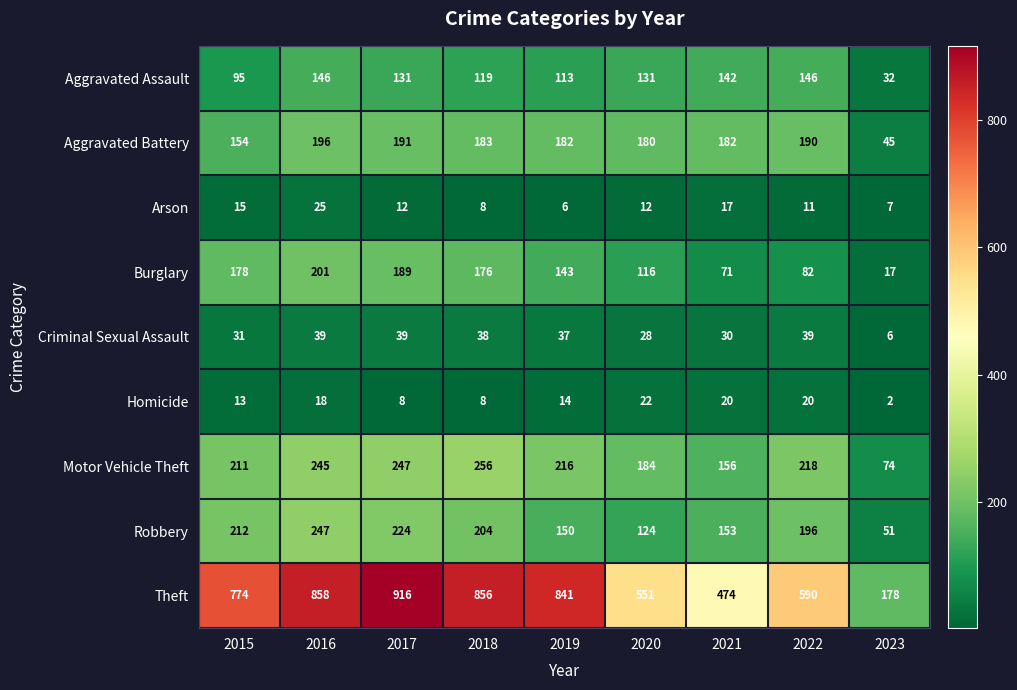

Which category has the highest value in the Theft series?

2017